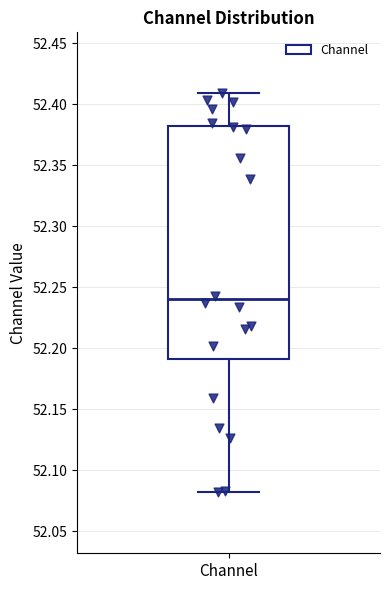

Read this box plot against the y-axis: the position of the median line, the range covered by the box, and the ends of both whiskers. The values are not printed on the chart, so give them approximately, as read against the axis.

median 52.24, box 52.19 to 52.38, whiskers 52.08 to 52.41